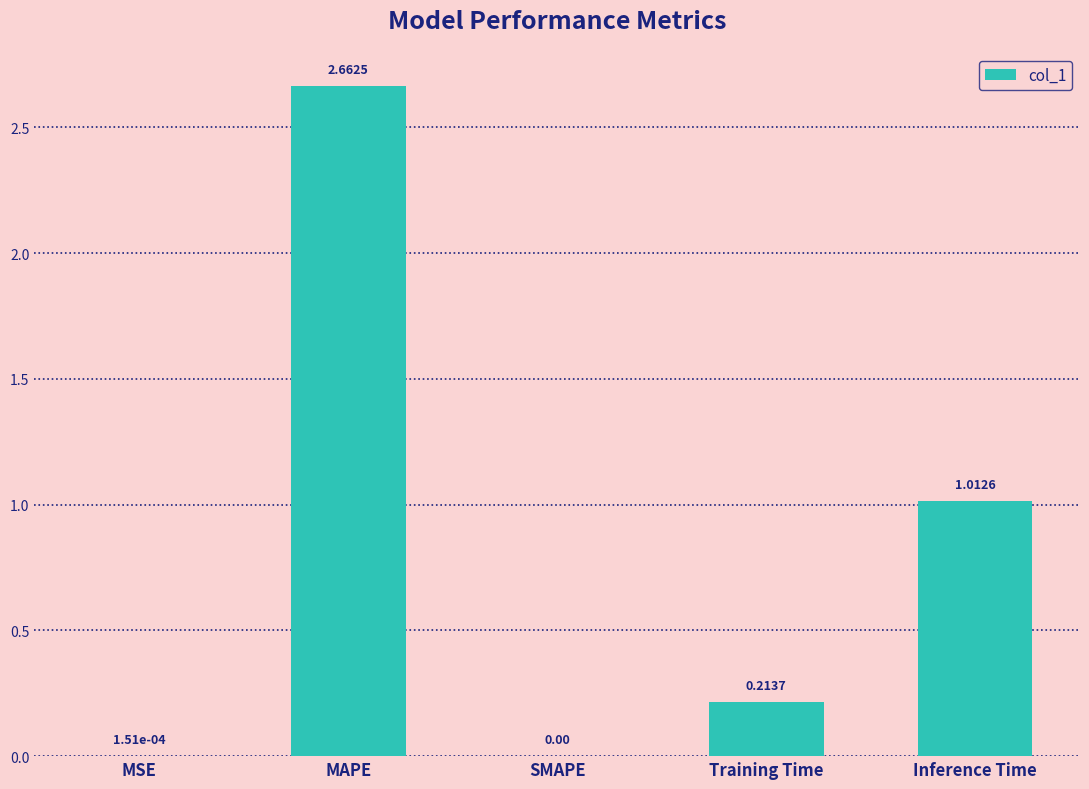

True or false: the data shows 1.4 at Inference Time.

False